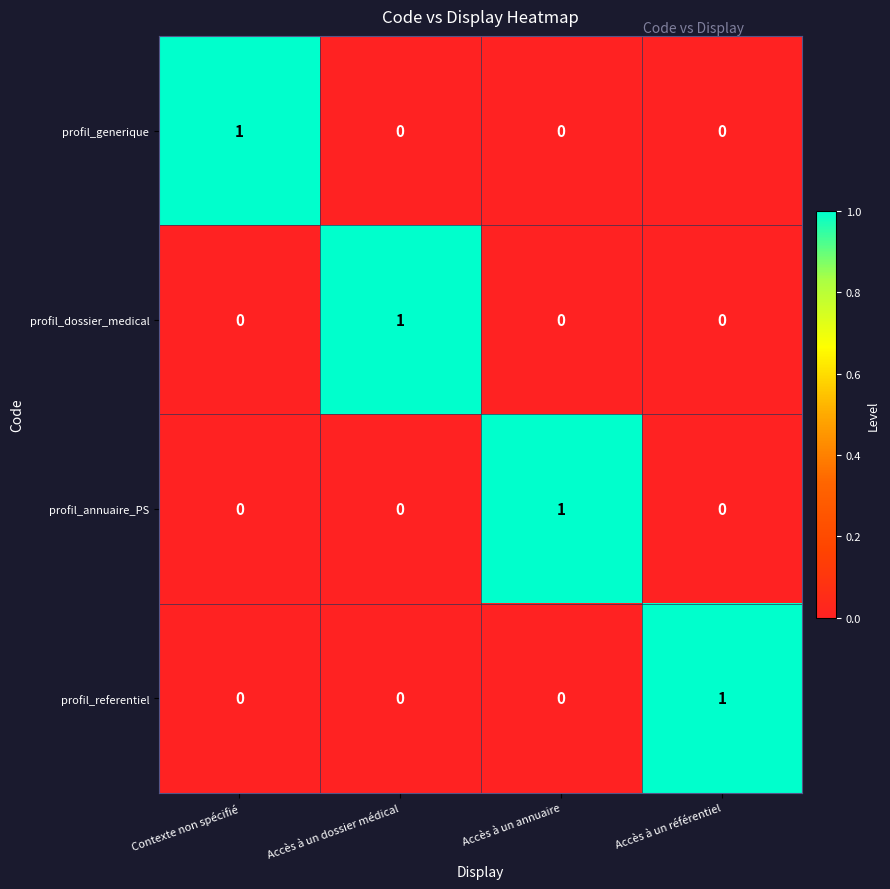

What is the difference between the highest and lowest values at Accès à un dossier médical?

1